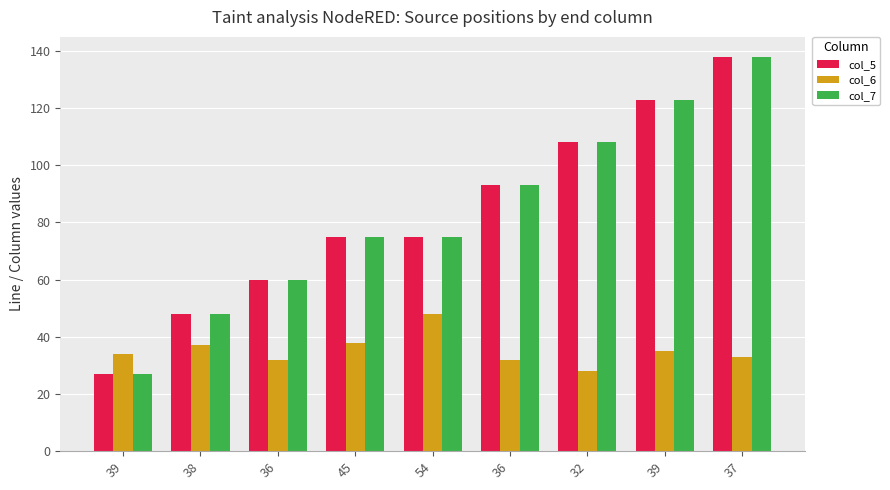

How many data points in col_6 are less than 34?

4